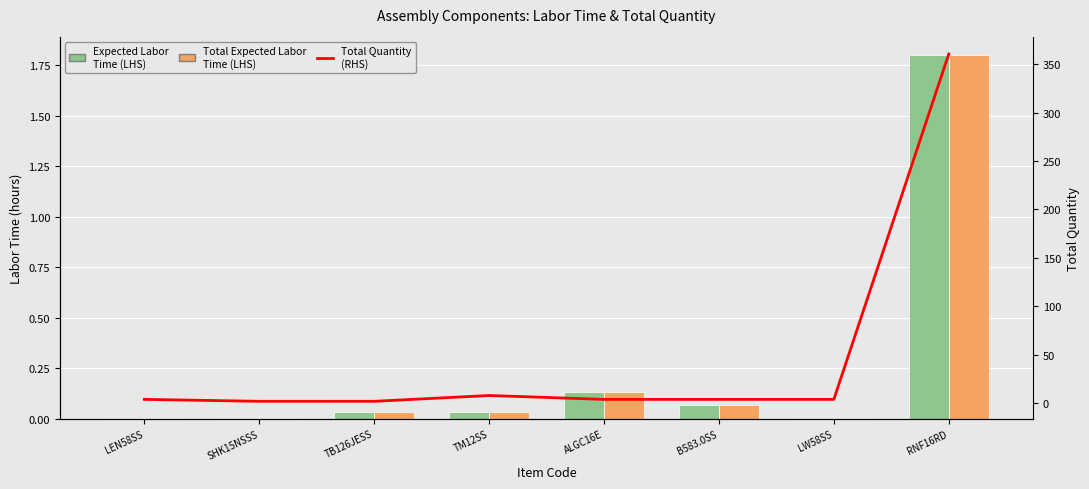

What are all the series names shown in the legend?

Expected Labor Time (LHS), Total Expected Labor Time (LHS), Total Quantity (RHS)